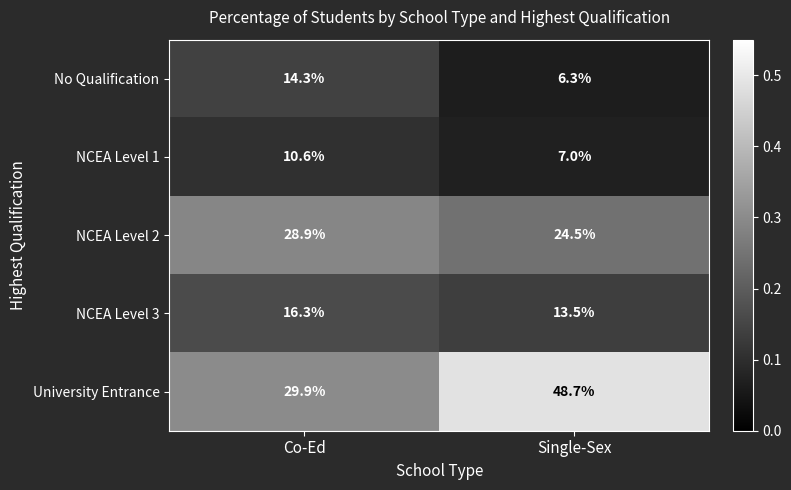

Is the value of No Qualification at Co-Ed greater than the value of NCEA Level 3 at Co-Ed?

No